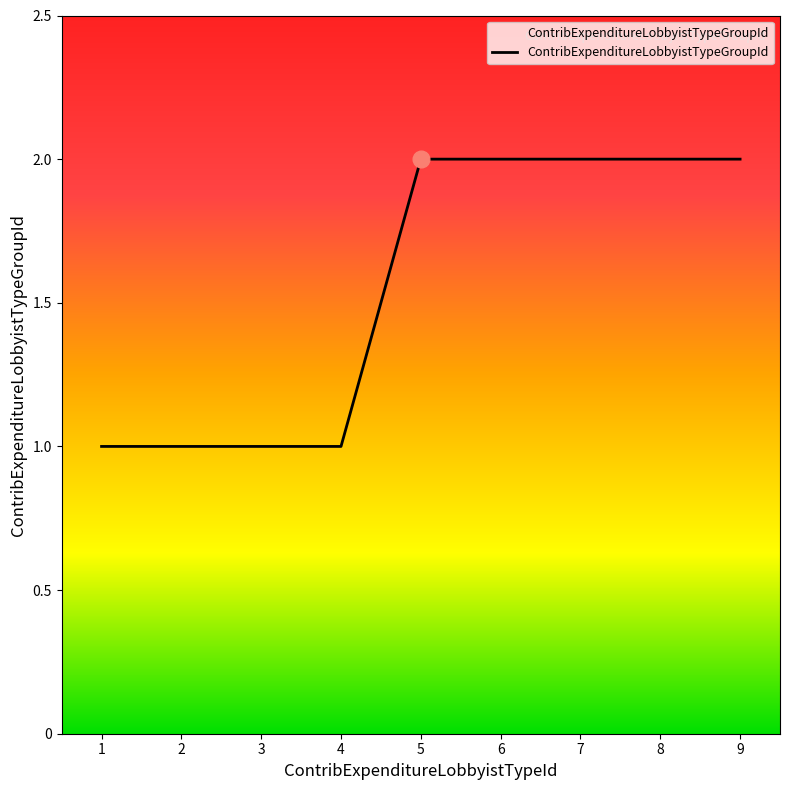

The chart shows a value of 3 at 7. True or false?

False